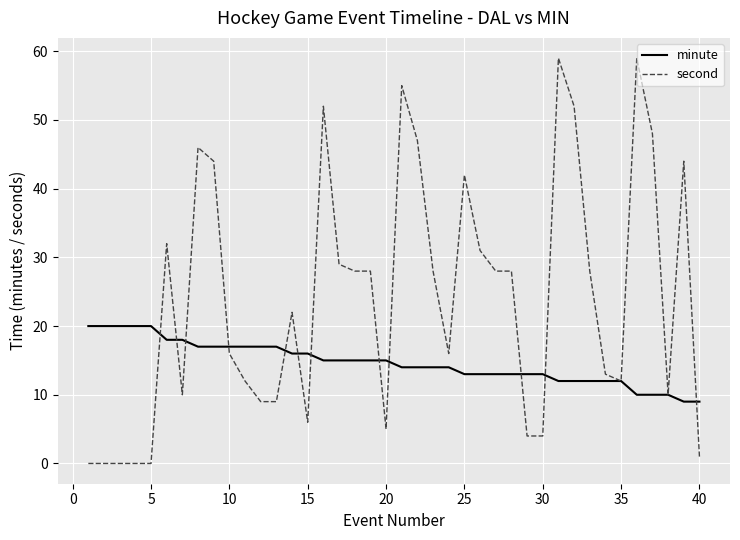

Rank the series by their average value, from highest to lowest.

second, minute